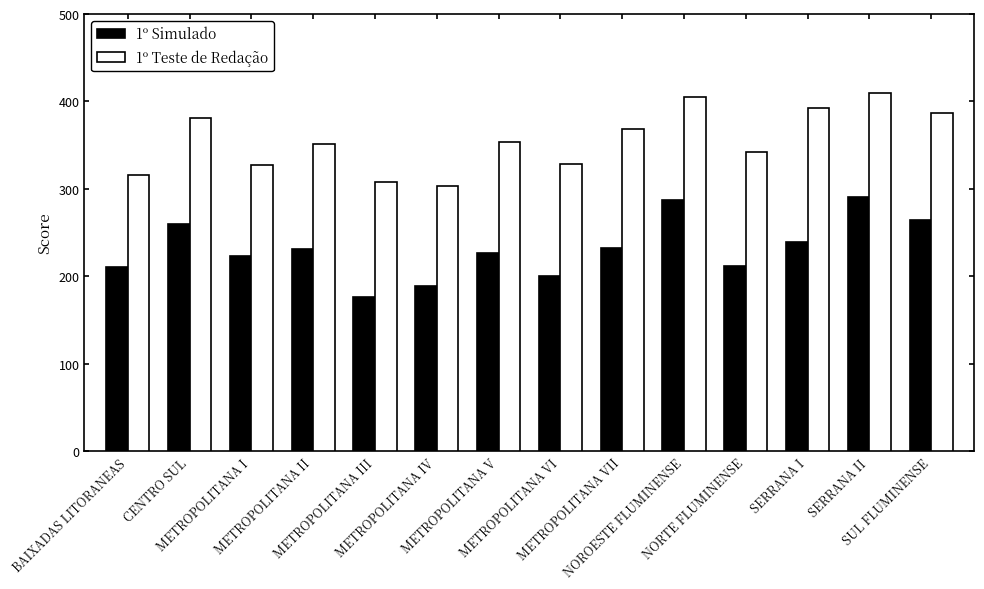

Which series has the largest total across all categories?

1º Teste de Redação